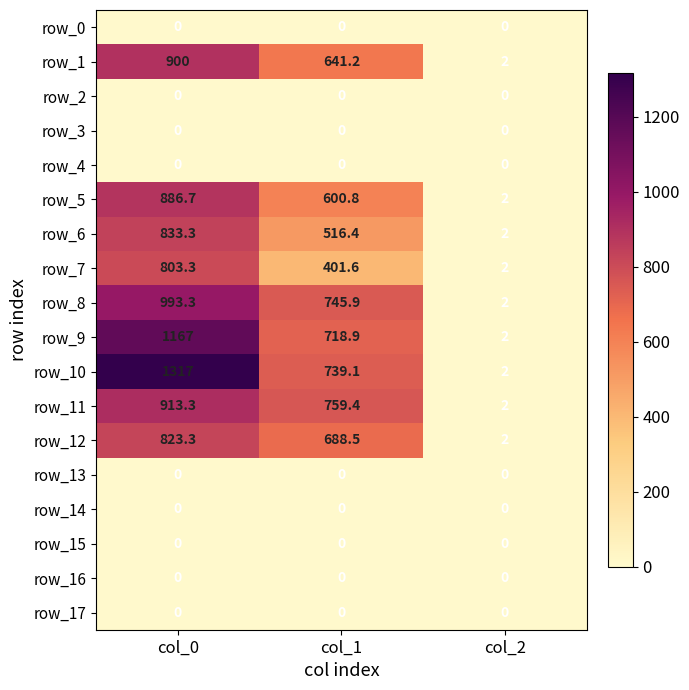

True or false: row_1 has a value of 403.2 at col_1.

False